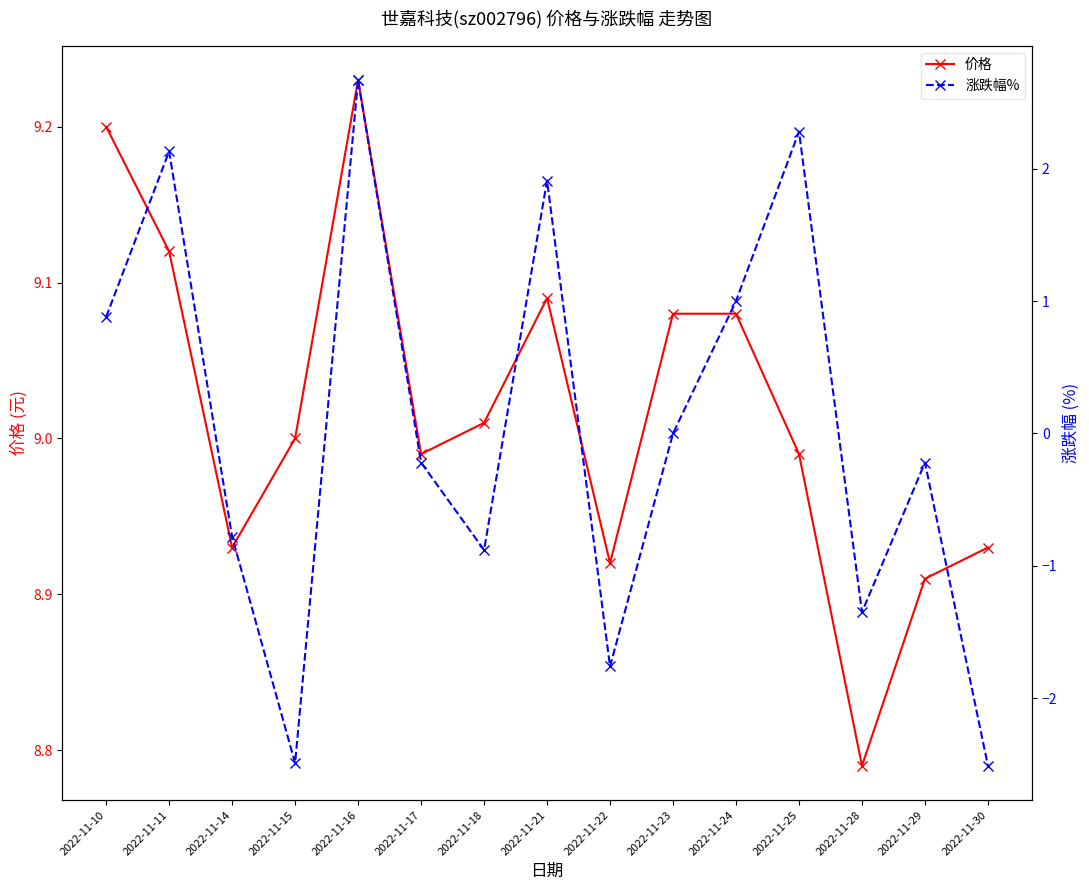

Between 2022-11-10 and 2022-11-11, which is larger?

2022-11-10